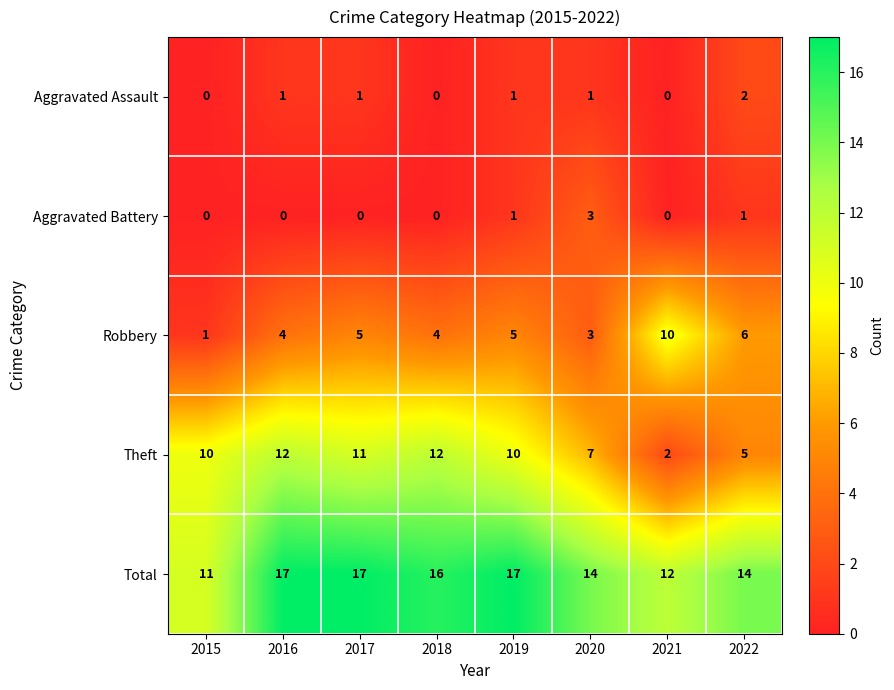

Rank the series at 2016 from highest to lowest value.

Total, Theft, Robbery, Aggravated Assault, Aggravated Battery